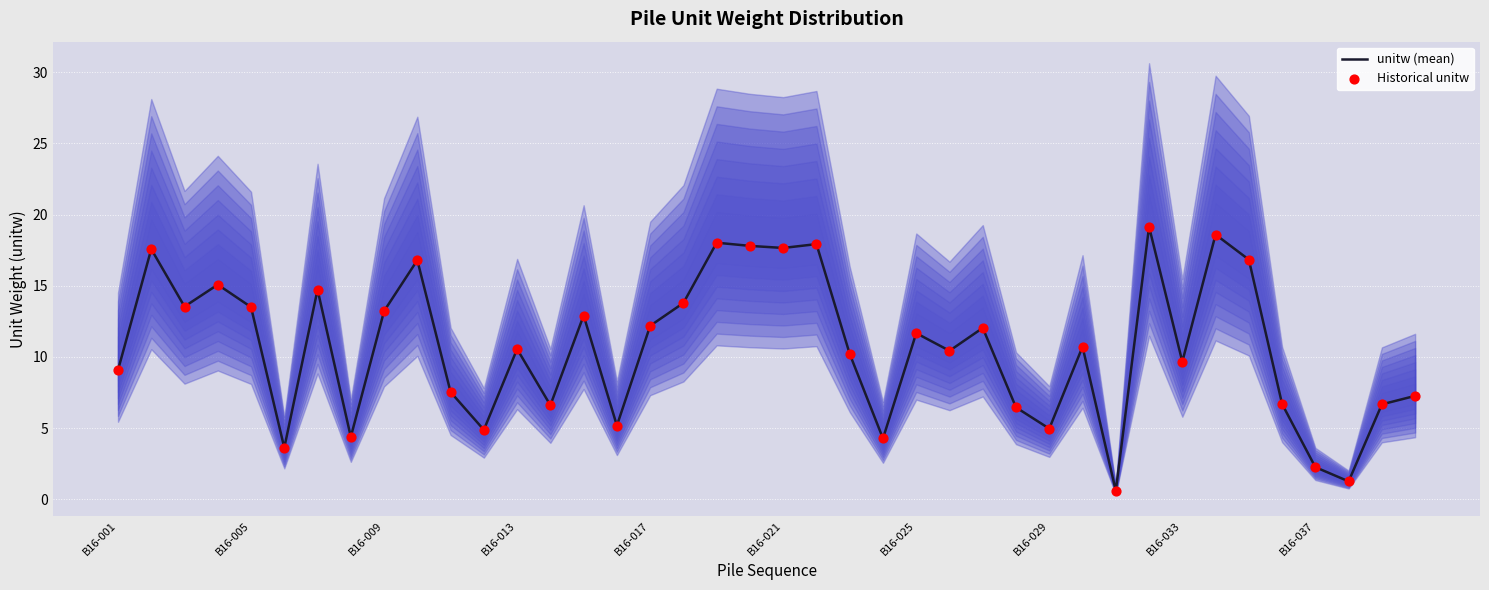

Which series reaches the maximum Y coordinate?

unitw (mean)